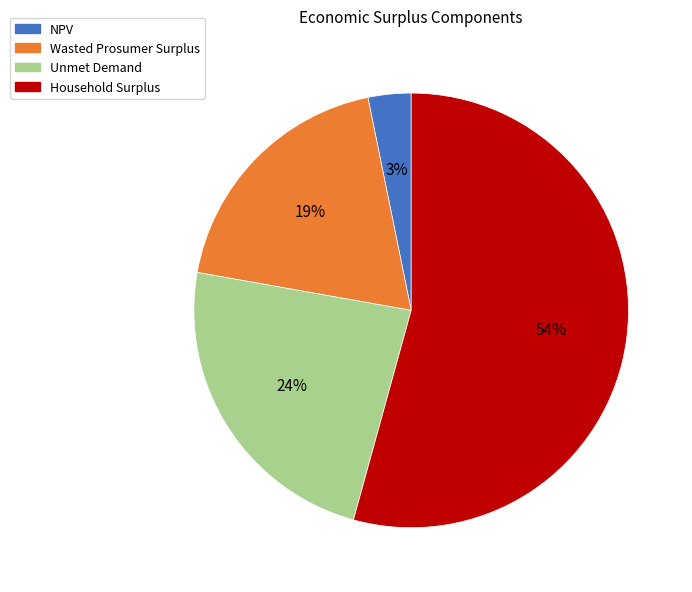

Which slice is the largest?

Household Surplus